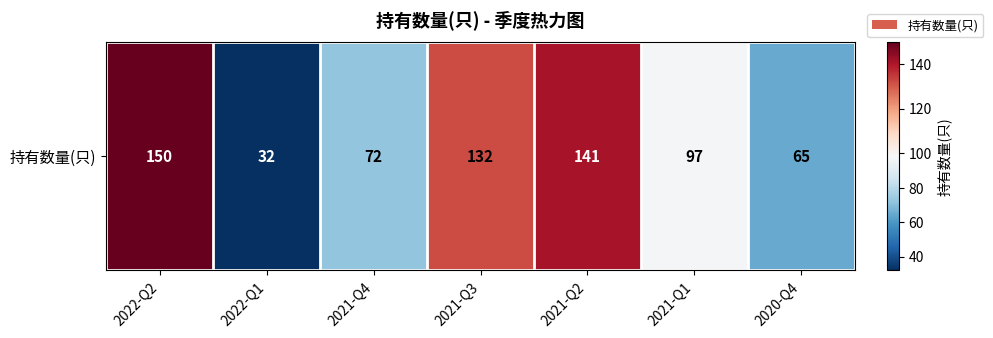

Rank the categories by value from lowest to highest.

2022-Q1, 2020-Q4, 2021-Q4, 2021-Q1, 2021-Q3, 2021-Q2, 2022-Q2